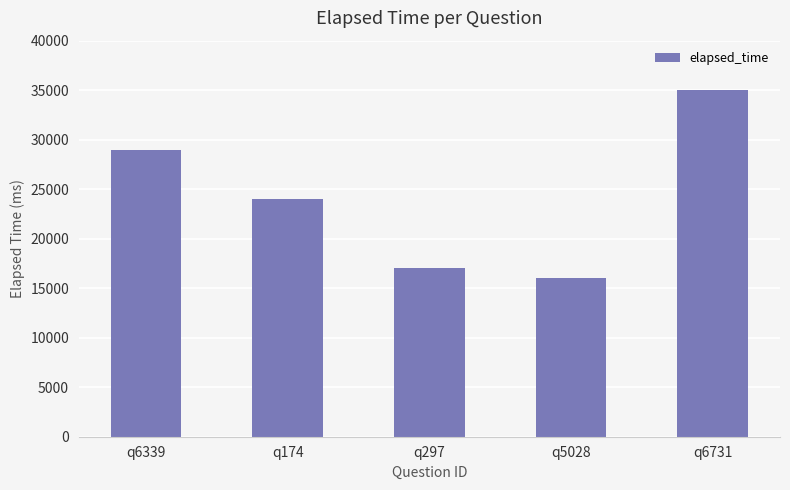

At which label is the value closest to 25500?

q174